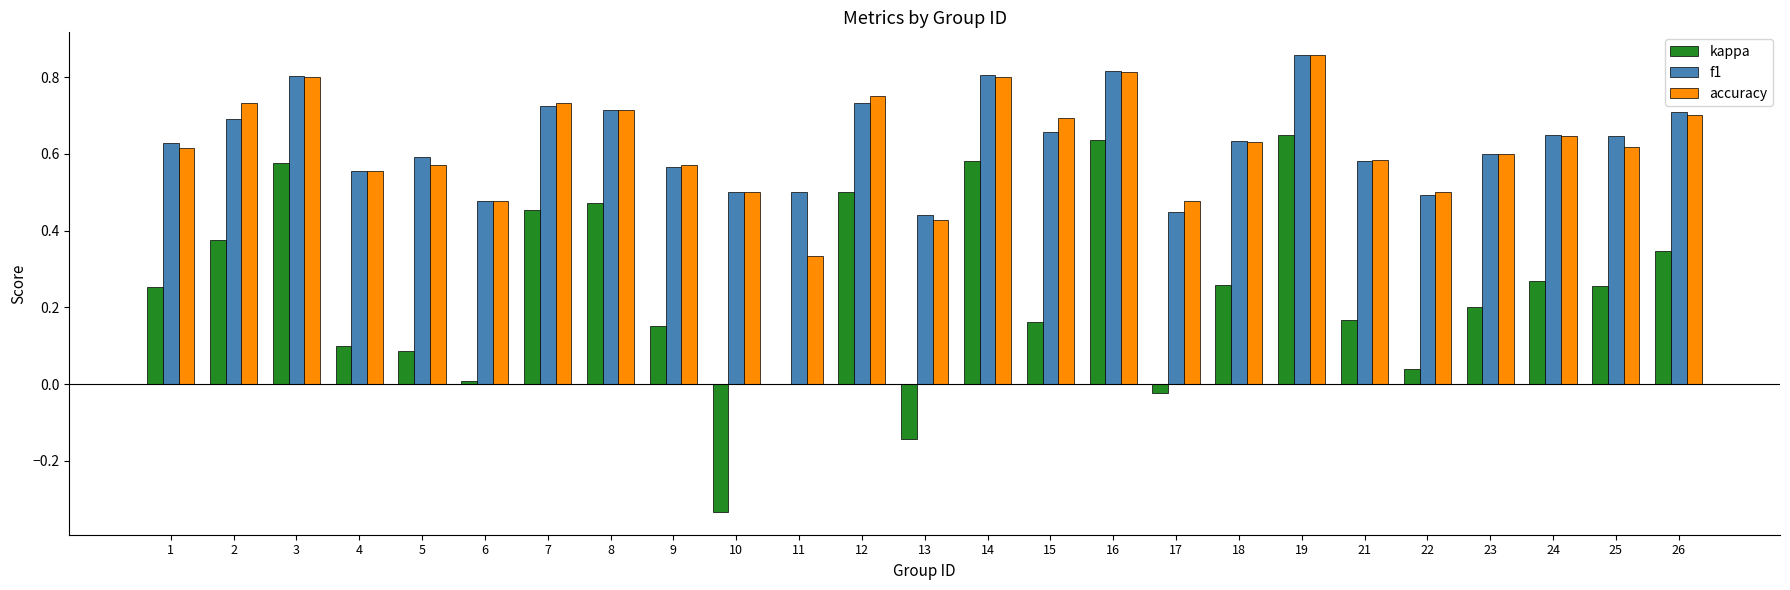

What is the sum of all accuracy values?

15.7